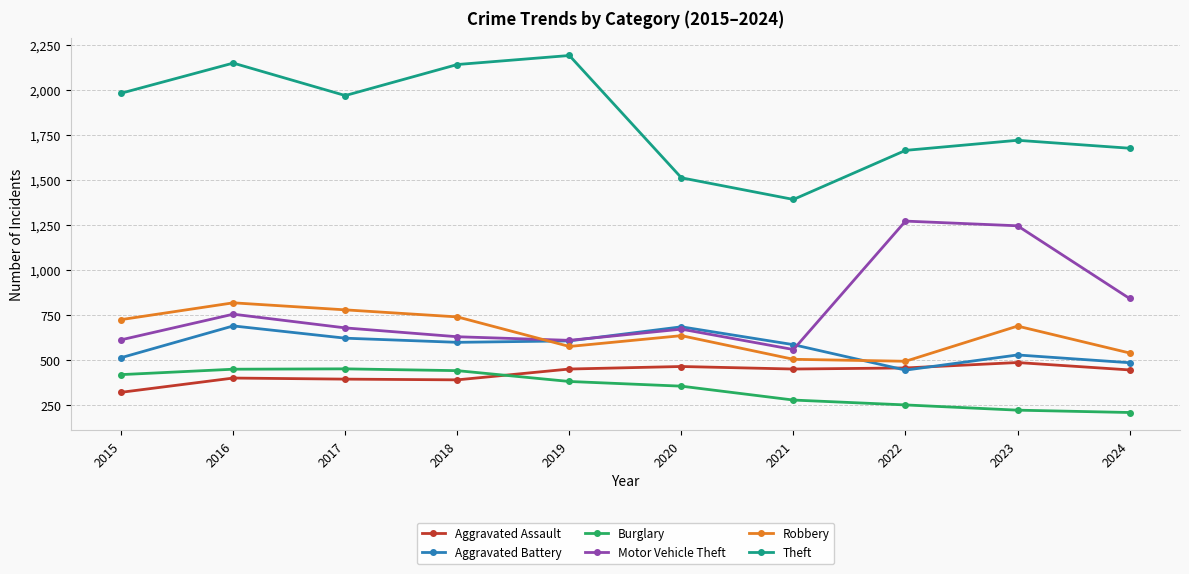

Rank the series at 2024 from lowest to highest value.

Burglary, Aggravated Assault, Aggravated Battery, Robbery, Motor Vehicle Theft, Theft